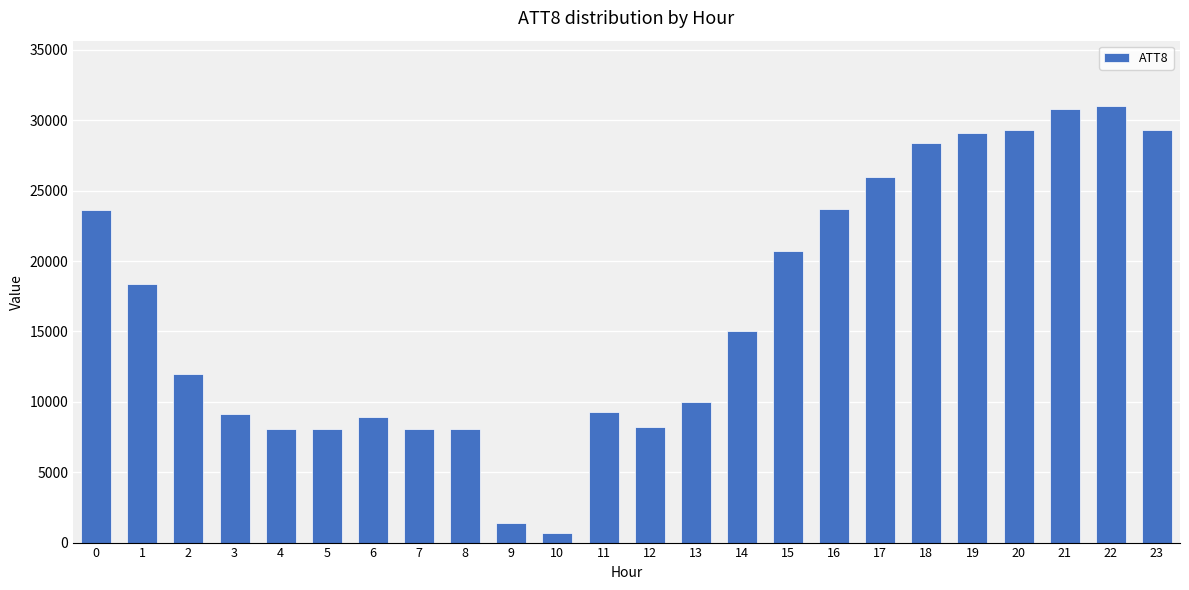

What is the ratio of the value at 15 to the value at 3?

2.3